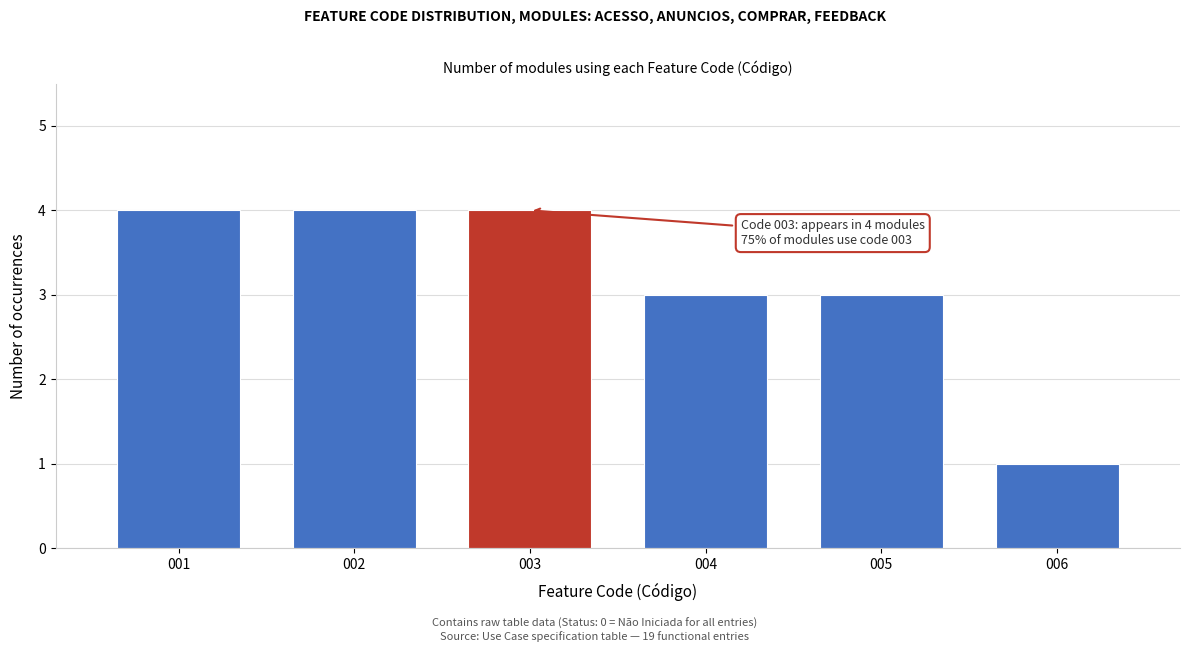

Reading left to right, transcribe all the data shown in this chart.

001=4	002=4	003=4	004=3	005=3	006=1